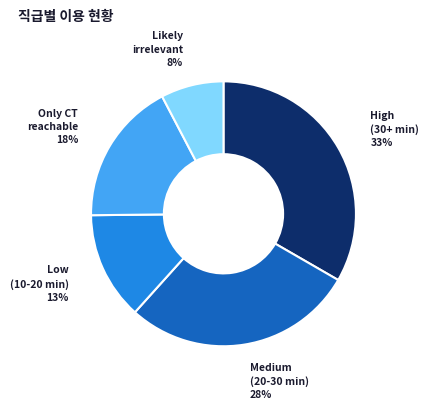

To the nearest percent, what is the average slice percentage?

20%